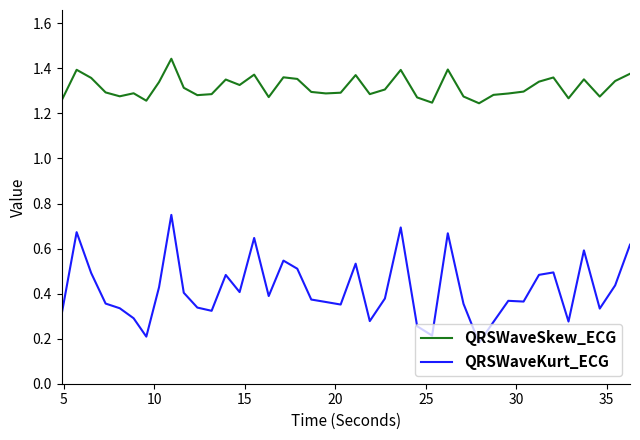

What is the sum of all QRSWaveSkew_ECG values?

52.7